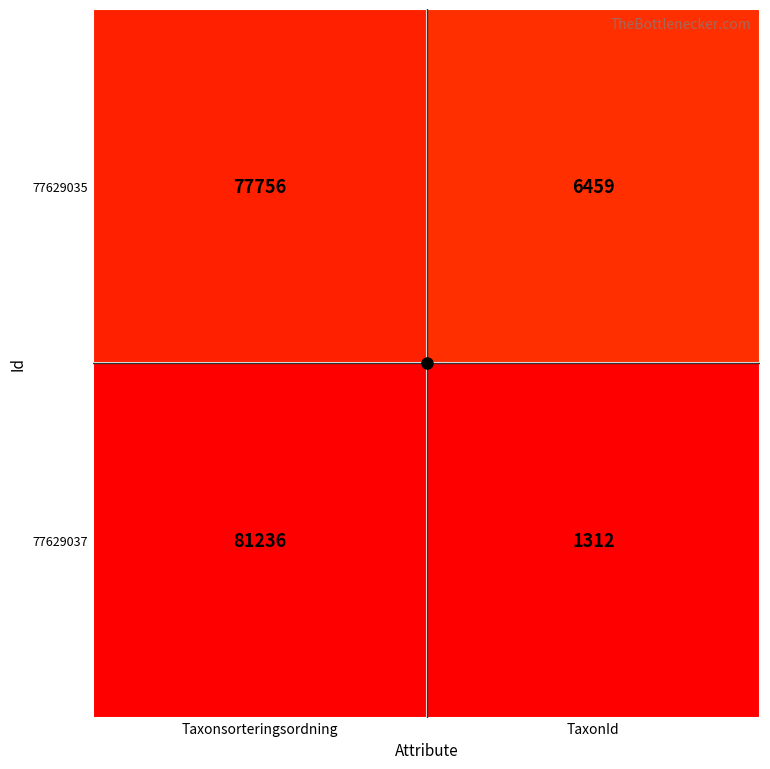

Between Taxonsorteringsordning and TaxonId, which series saw the biggest shift?

77629037